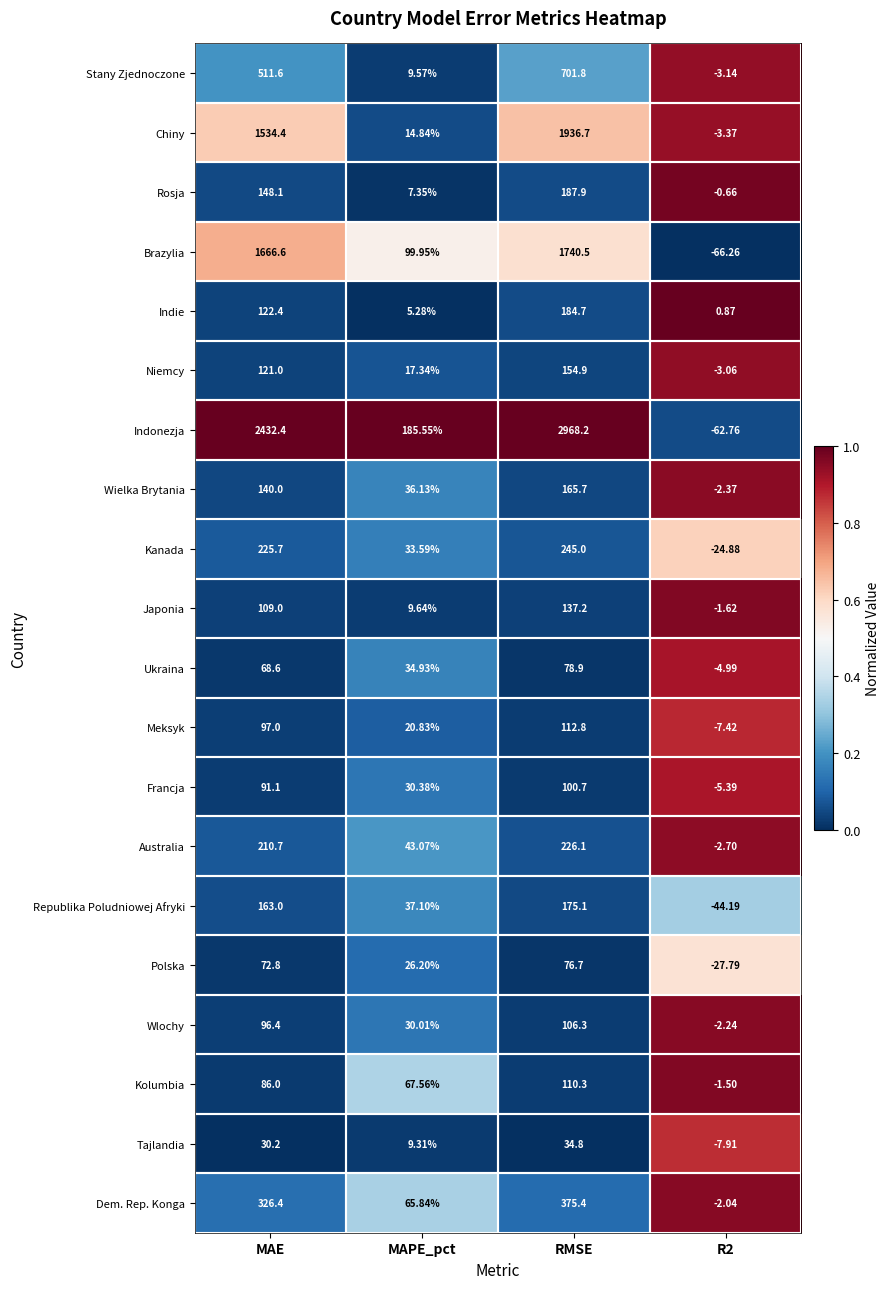

Rank the series at R2 from highest to lowest value.

Indie, Rosja, Kolumbia, Japonia, Dem. Rep. Konga, Wlochy, Wielka Brytania, Australia, Niemcy, Stany Zjednoczone, Chiny, Ukraina, Francja, Meksyk, Tajlandia, Kanada, Polska, Republika Poludniowej Afryki, Indonezja, Brazylia